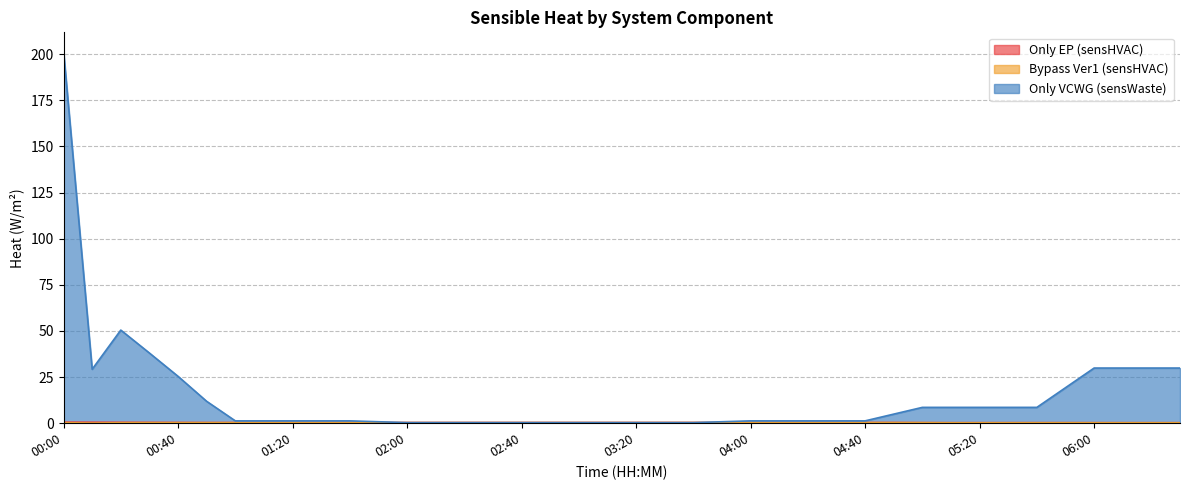

What is the difference between the highest and lowest values at 04:30?

1.0